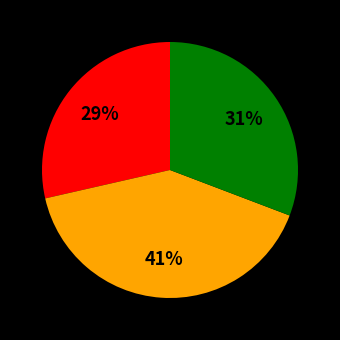

Is there any slice that represents more than half of the pie?

No